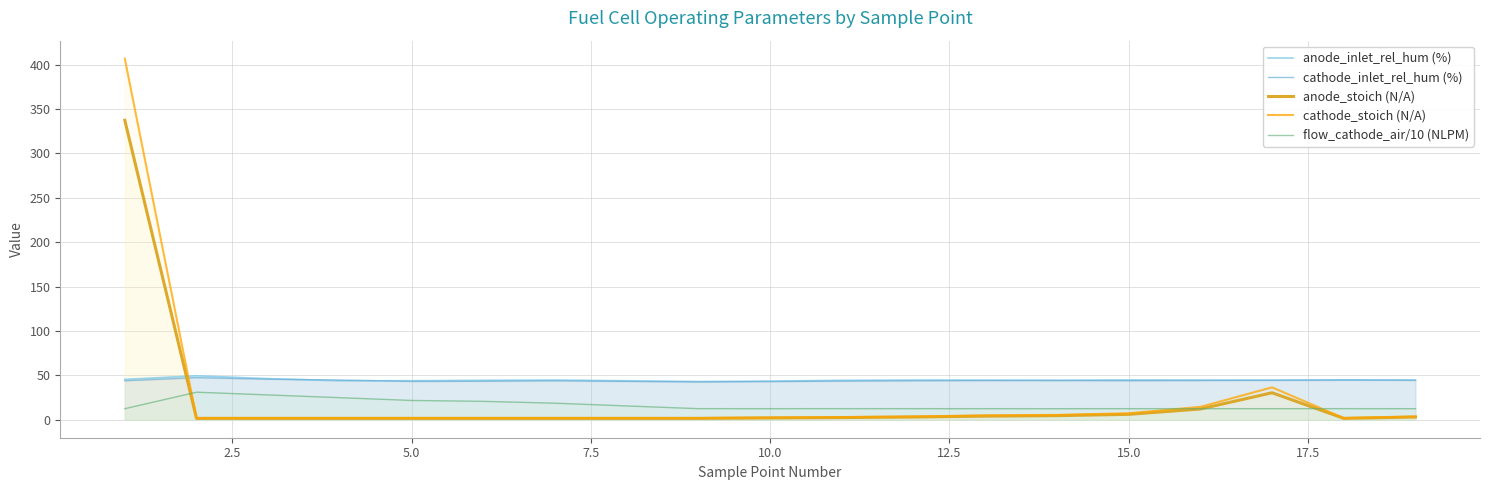

True or false: flow_cathode_air/10 (NLPM) and anode_inlet_rel_hum (%) cross at least once.

False